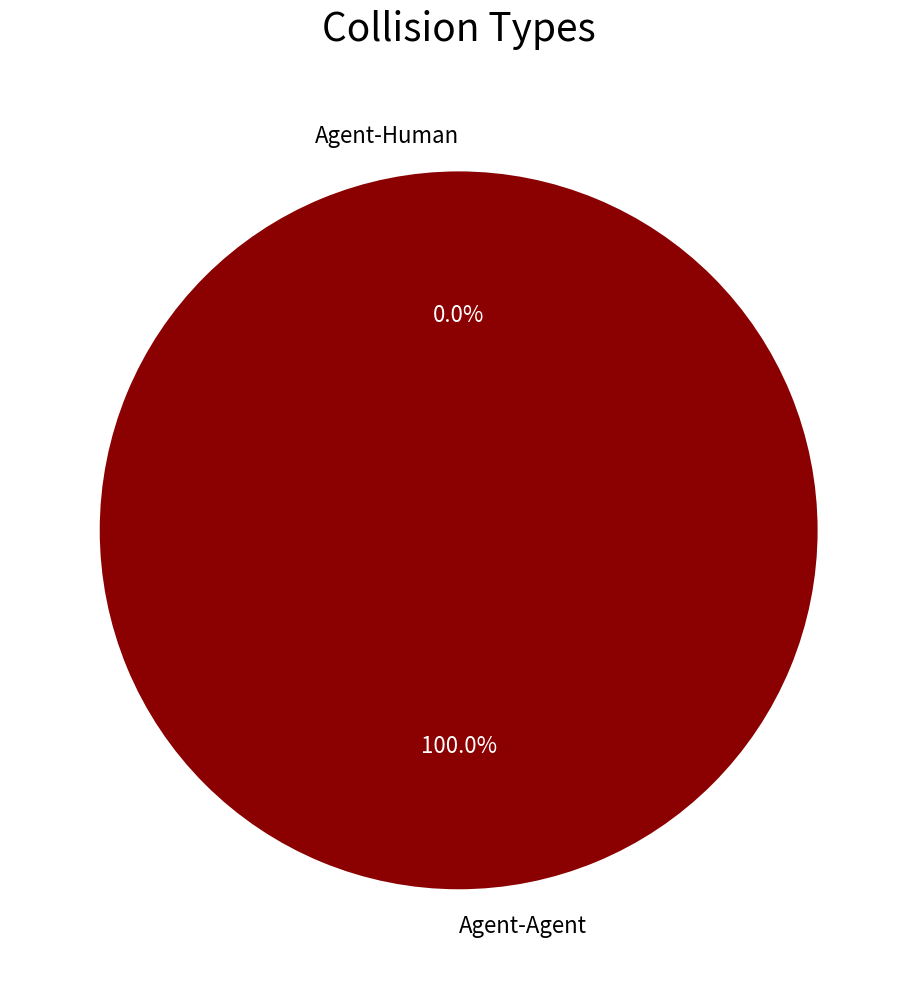

Between Agent-Human and Agent-Agent, which is larger?

Agent-Agent